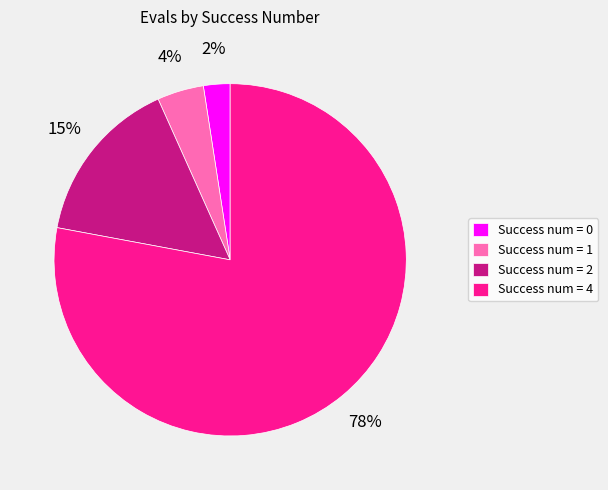

Approximately how many times larger is the value at Success num = 1 compared to Success num = 2?

0.3